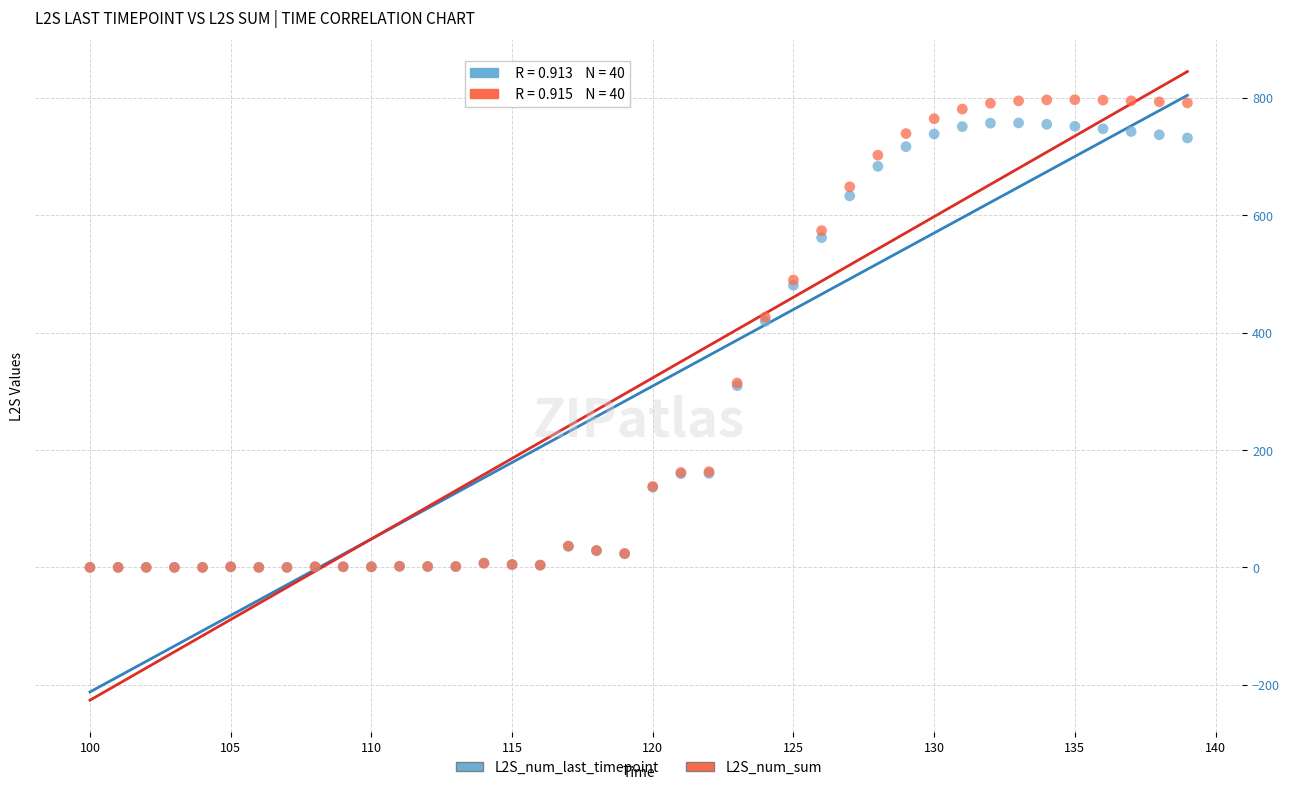

Which series reaches the maximum Y coordinate?

L2S_num_sum